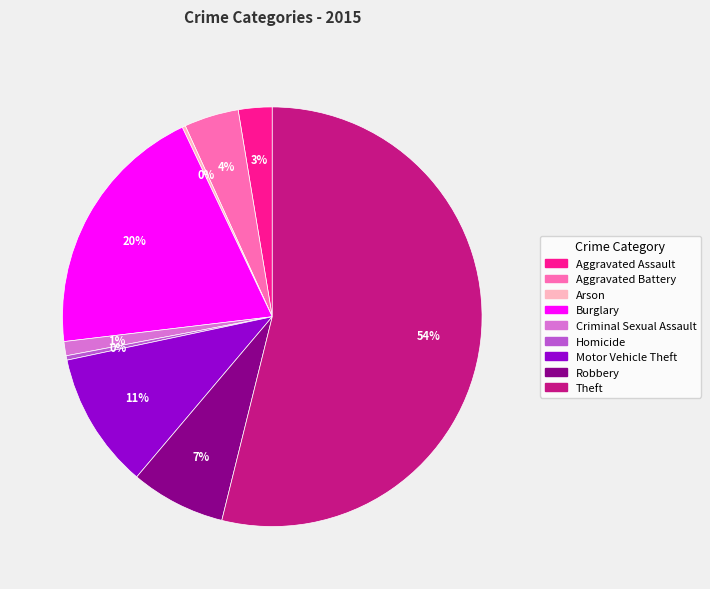

True or false: Aggravated Battery accounts for 4% of the total.

True